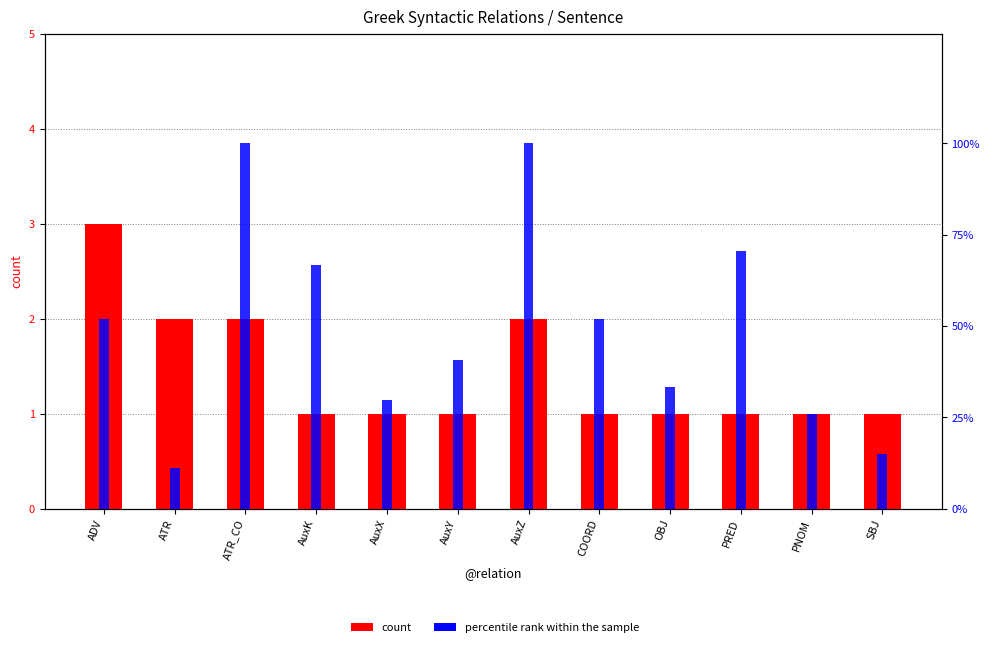

Reading right to left, extract all data points from this chart.

count: 1.0	1.0	1.0	1.0	1.0	2.0	1.0	1.0	1.0	2.0	2.0	3.0
percentile rank within the sample: 14.8	25.9	70.4	33.3	51.9	100.0	40.7	29.6	66.7	100.0	11.1	51.9